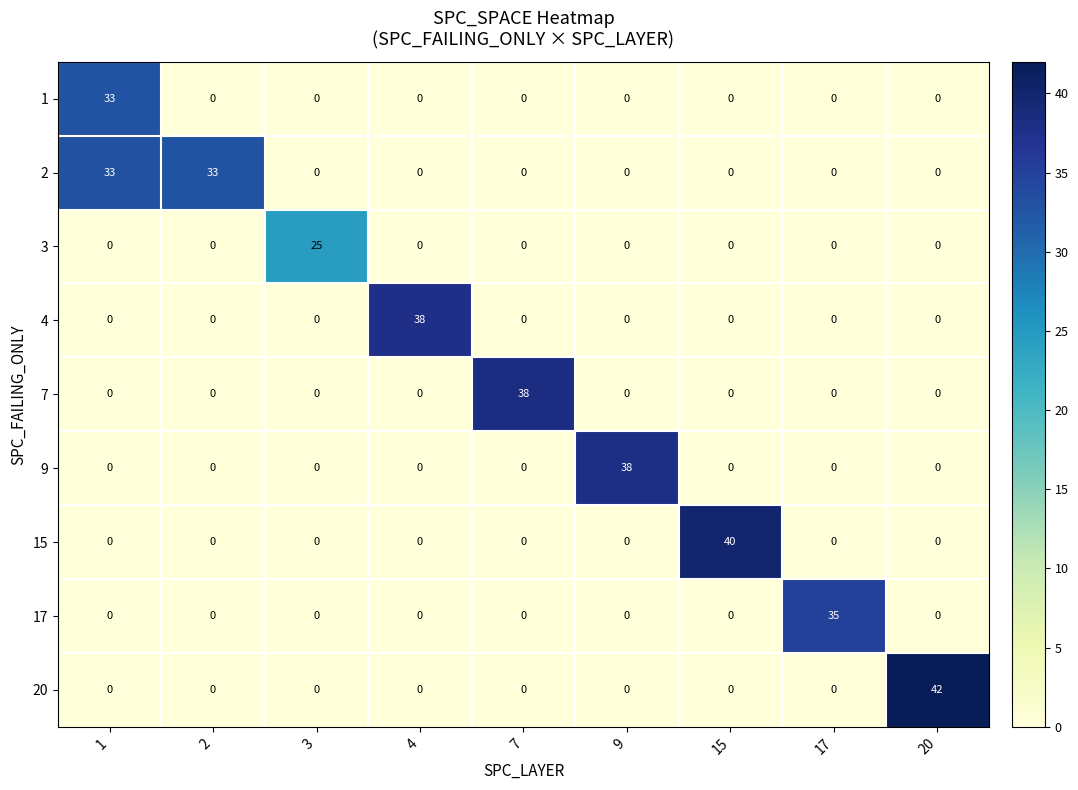

What is the spread (max minus min) of values at 9?

38